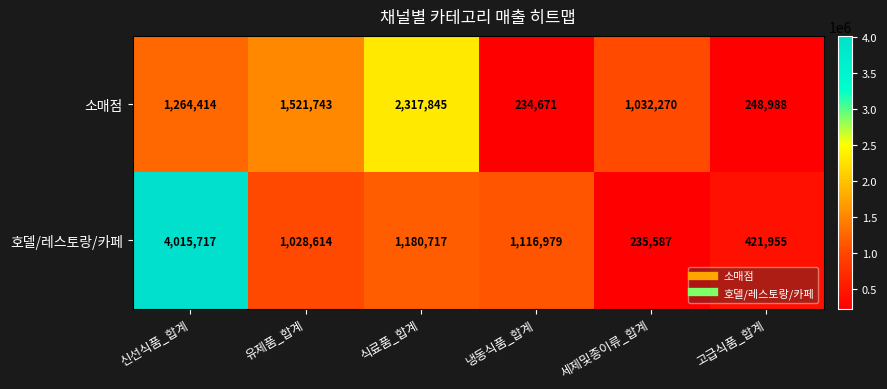

The value of 호델/레스토랑/카페 at 냉동식품_합계 is 1116979. True or false?

True